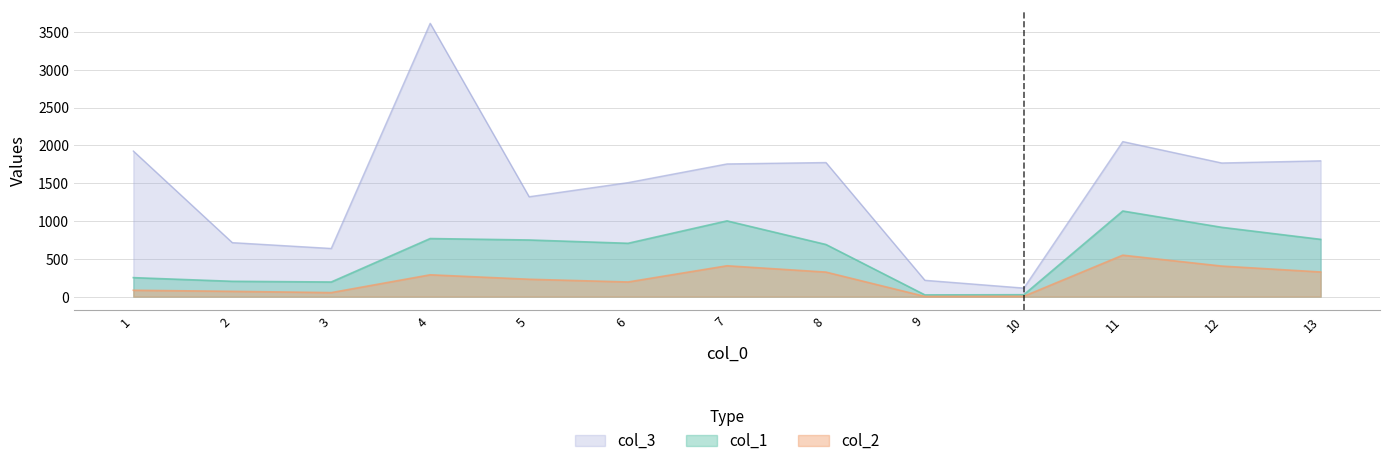

Is it true that col_2 equals 4.9 at 10?

True